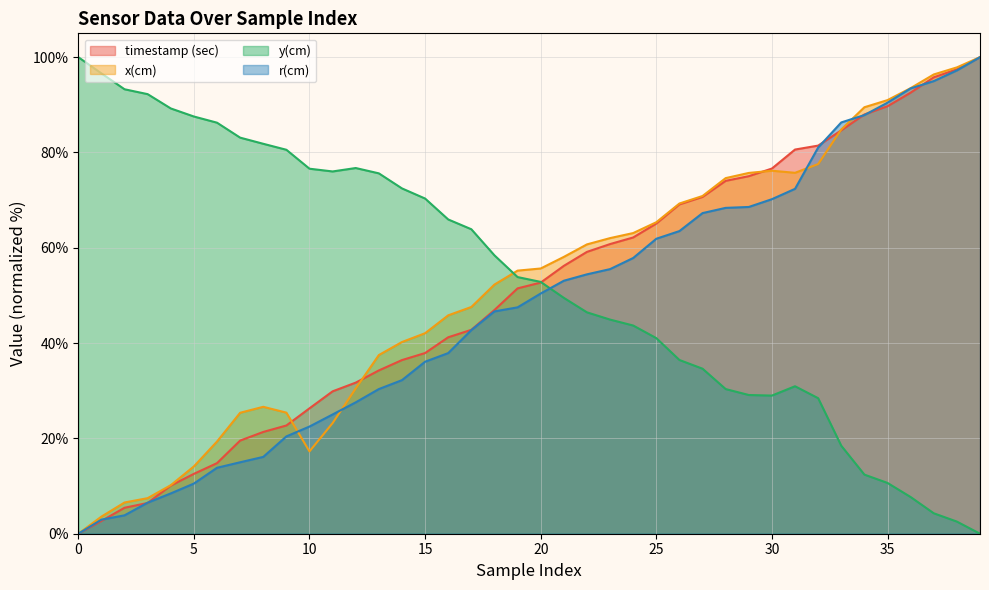

What is the difference between the maximum and second lowest values in the y(cm) series?

97.5